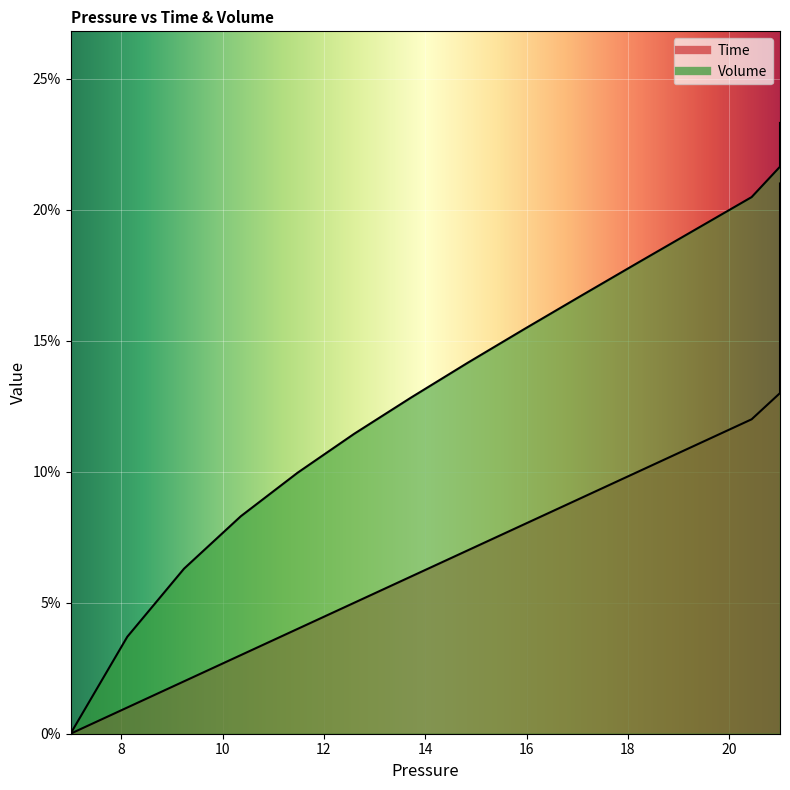

What are all the series names shown in the legend?

Time, Volume